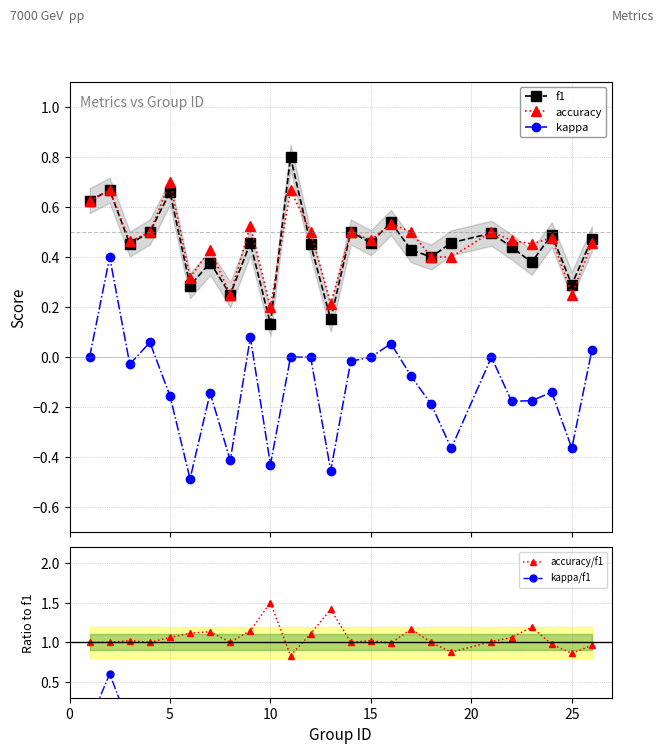

Does the chart display data point markers on the line(s)?

Yes